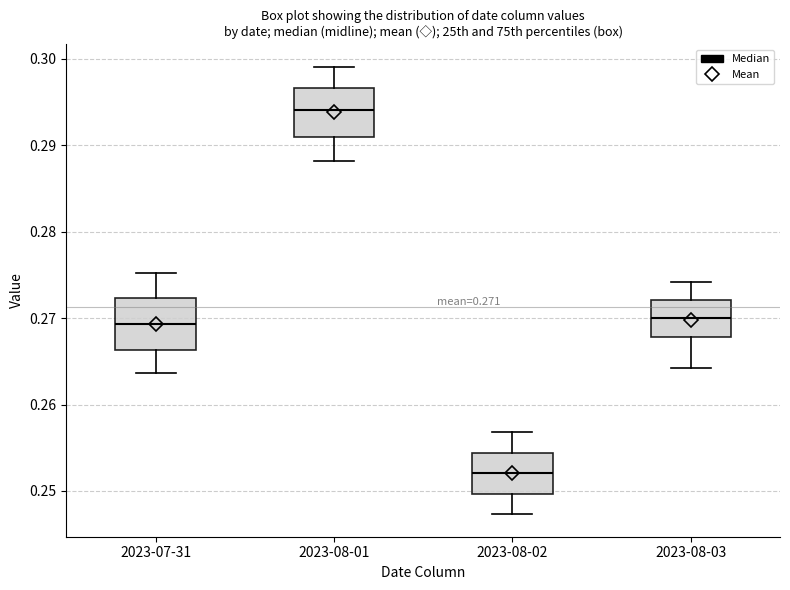

Which box's median line is the highest?

2023-08-01